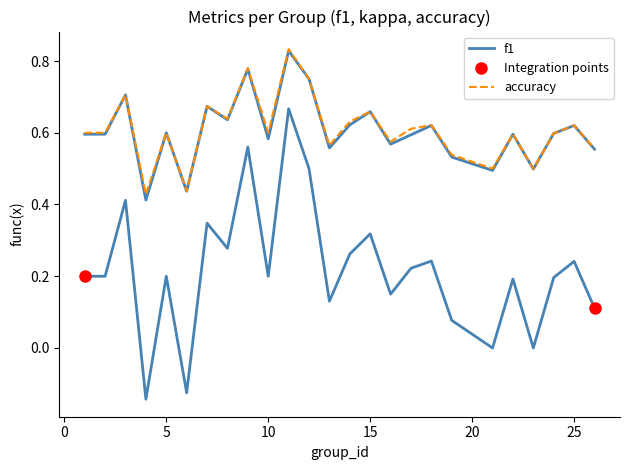

Which series has the largest total across all categories?

accuracy